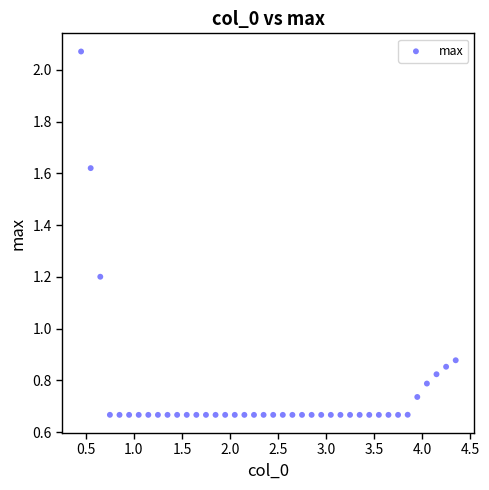

What is the range of Y values (max minus min)?

1.4